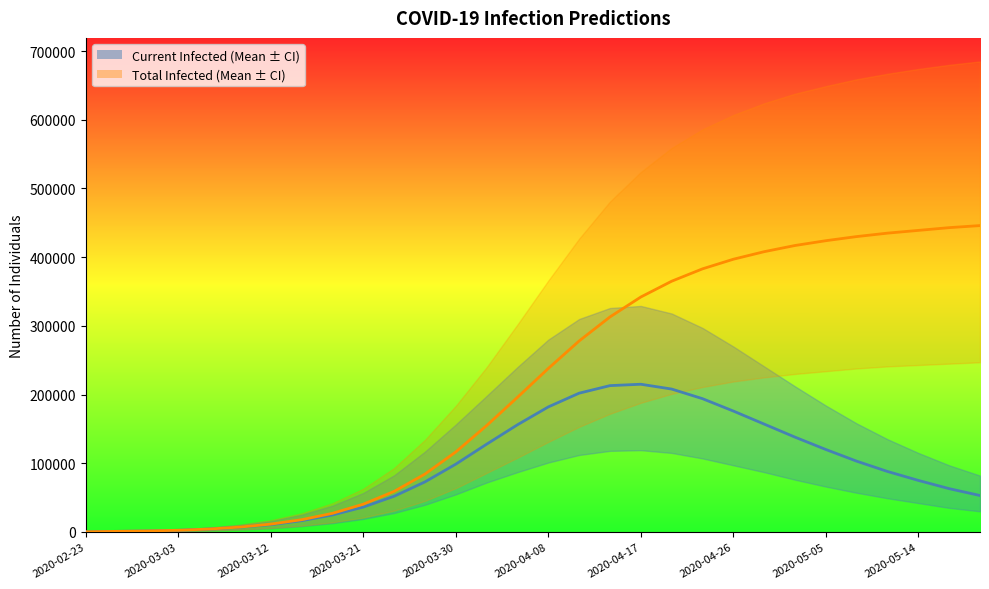

Which series has the largest total across all categories?

predicted_total_infected_mean